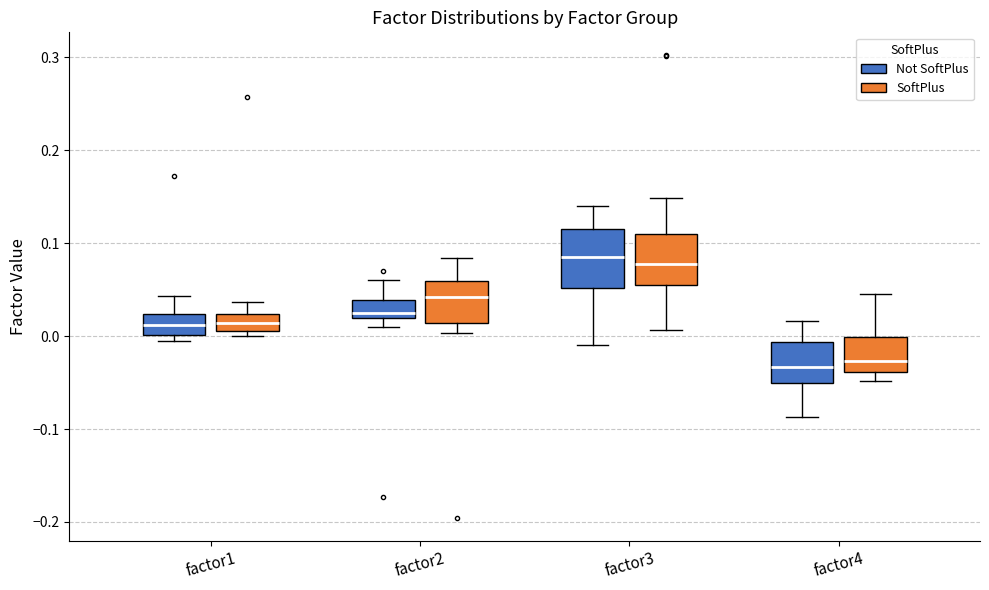

Where is the upper edge of the box for factor1 (SoftPlus) on the y-axis? The values are not printed on the chart, so give them approximately, as read against the axis.

0.02